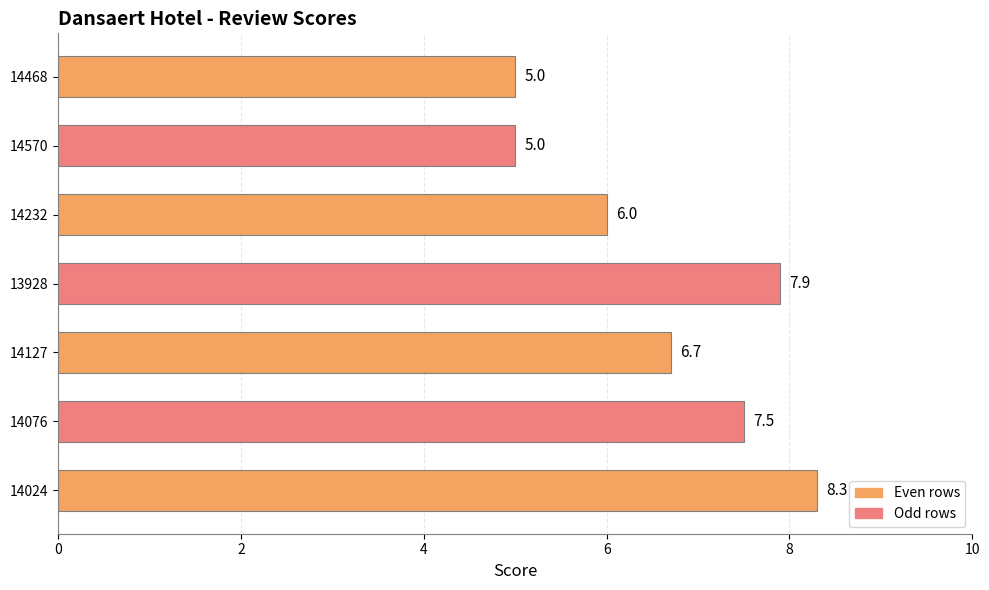

Between 13928 and 14232, which is larger?

13928